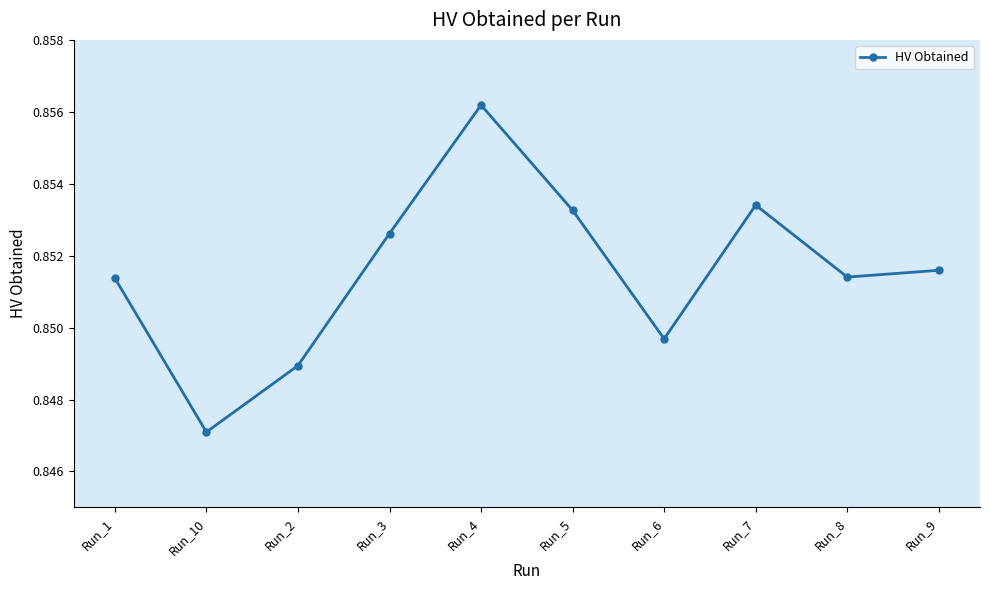

The chart shows a value of 1.4 at Run_4. True or false?

False